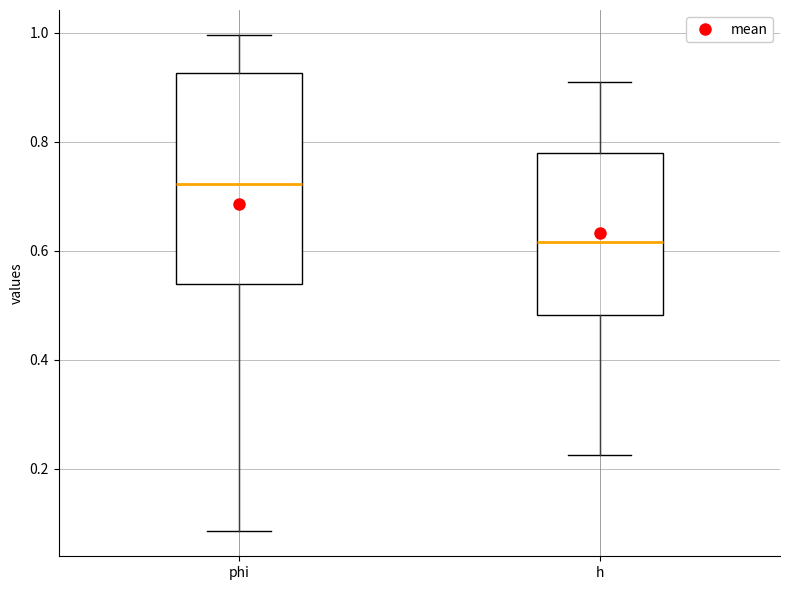

Reading left to right, read every box against the y-axis: the position of its median line, the range the box covers, and the ends of its whiskers. The values are not printed on the chart, so give them approximately, as read against the axis.

phi: median 0.72, box 0.54 to 0.92, whiskers 0.08 to 1.00
h: median 0.62, box 0.48 to 0.78, whiskers 0.22 to 0.90